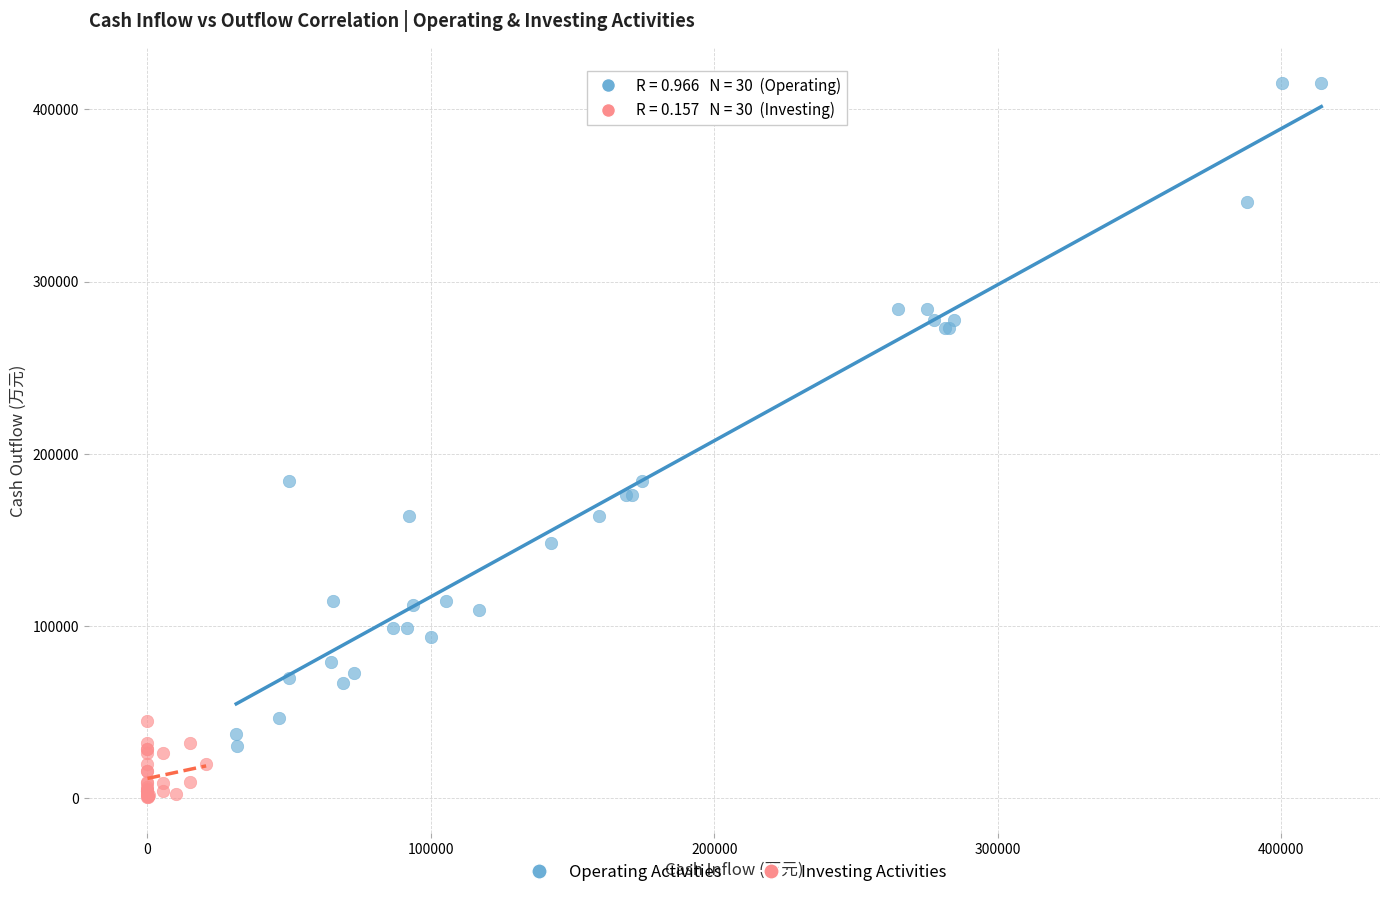

Which series has the largest Y range (max minus min)?

Operating Activities